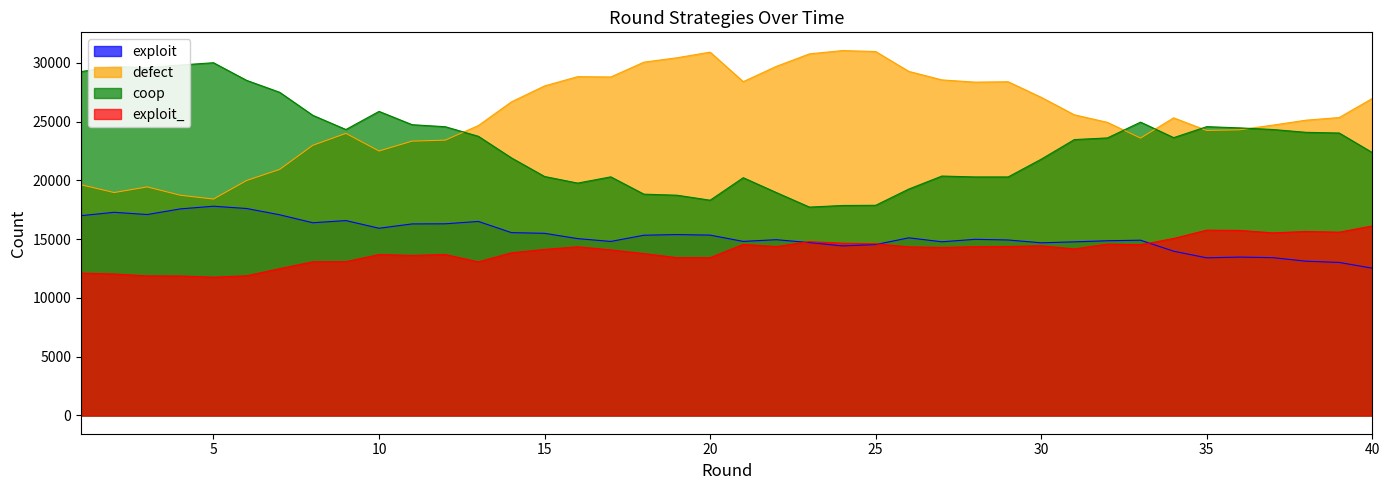

At how many categories does at least one series exceed 23198?

40